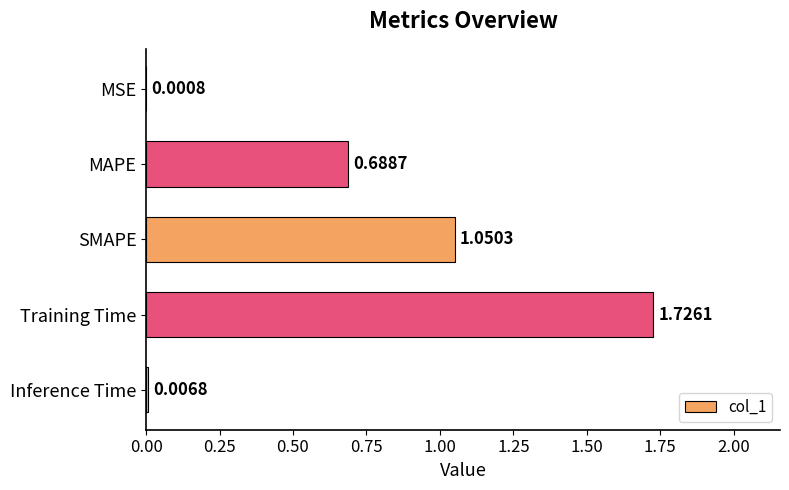

How many data points does each series have?

5